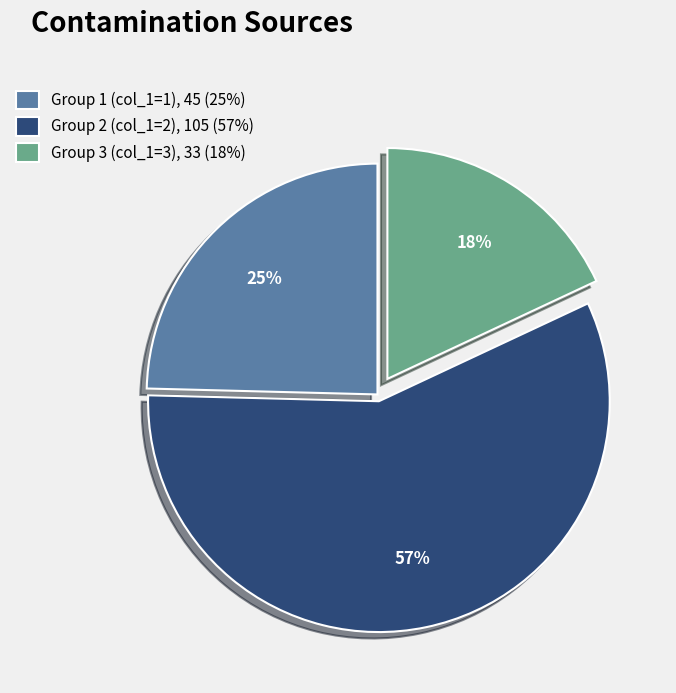

What is the largest slice in the pie chart?

Group 2 (col_1=2), 105 (57%)